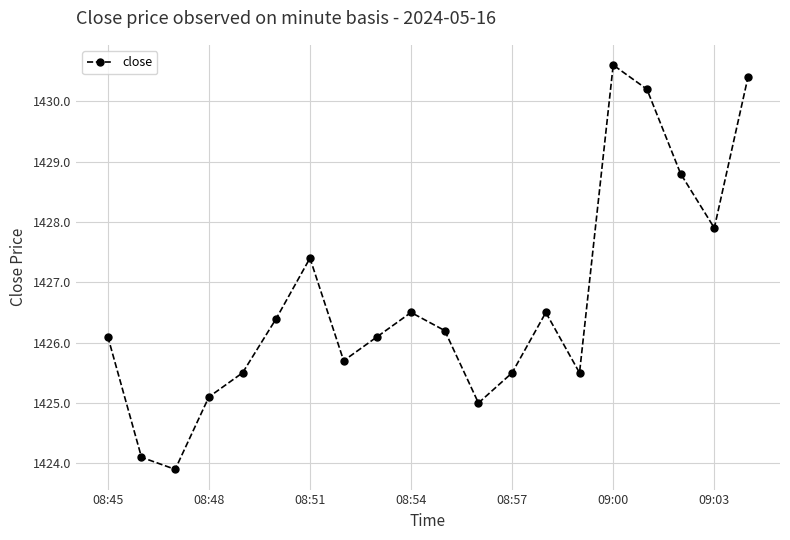

True or false: there are more than 0 points higher than both neighbors.

True